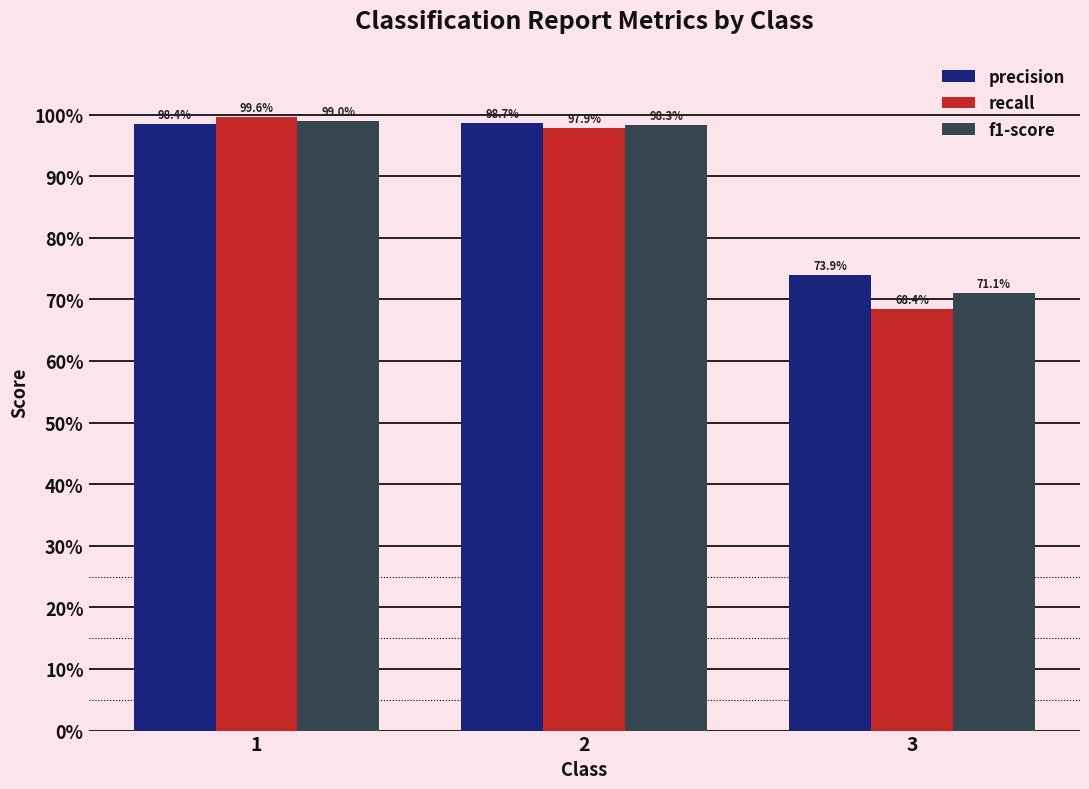

What are all the series names shown in the legend?

precision, recall, f1-score